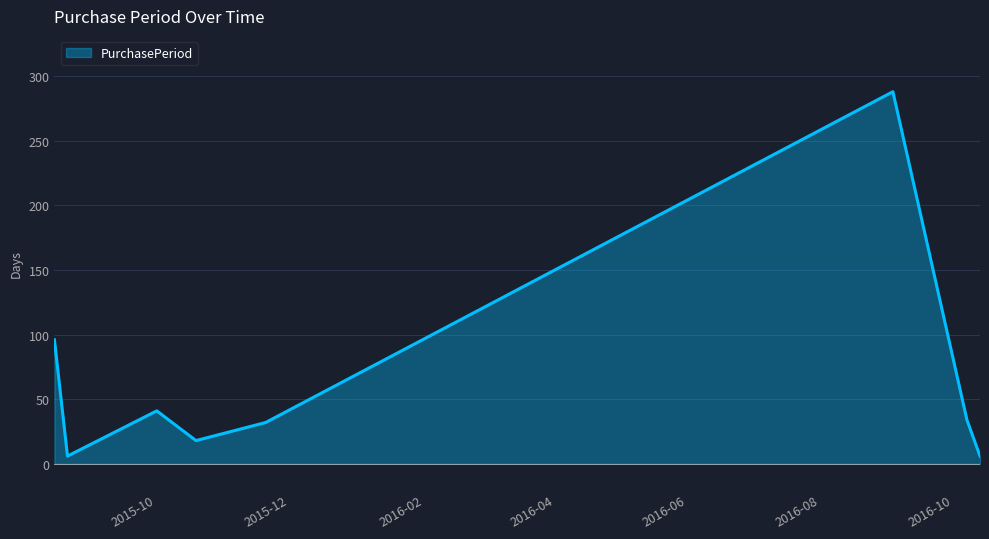

What is the average value?

65